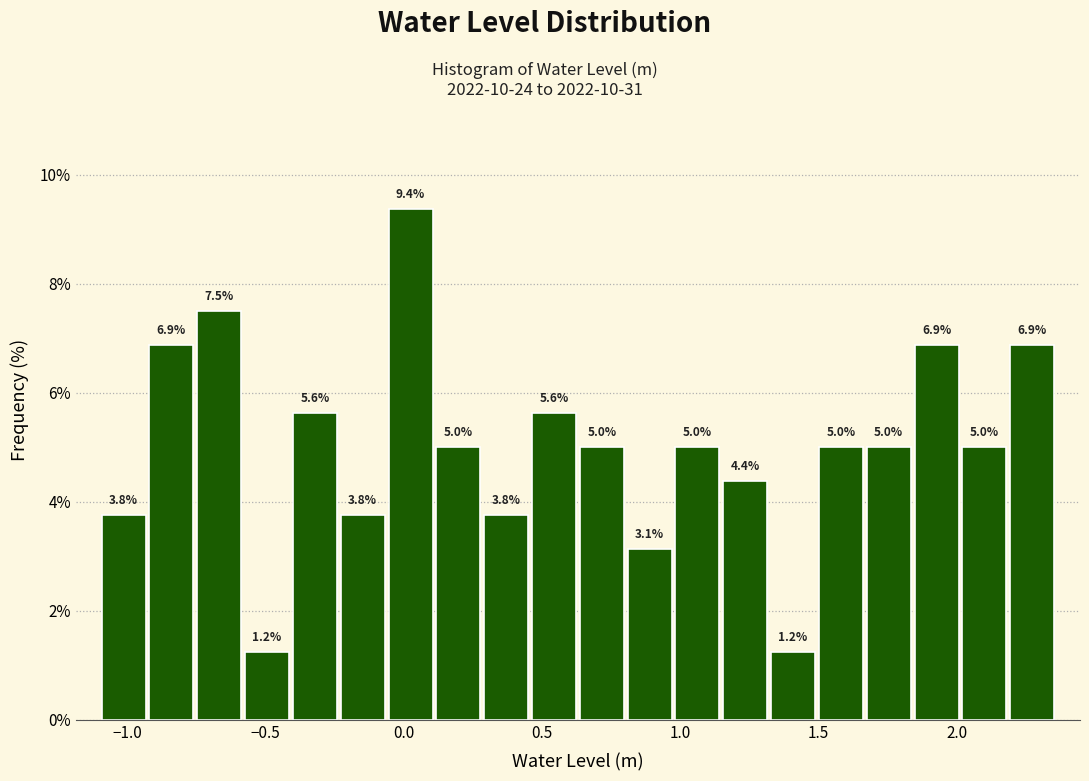

Around what value on the x-axis is the tallest bar? Give the approximate position of its centre, as read against the axis.

0.00